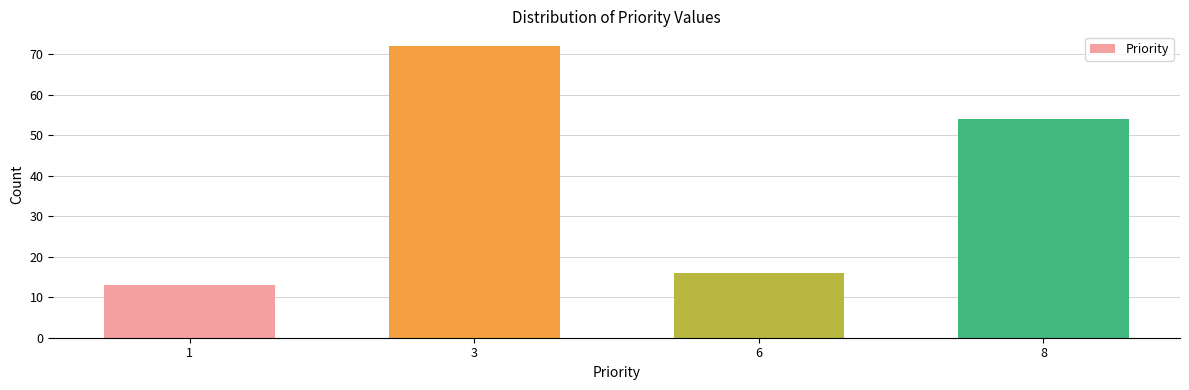

Reading left to right, extract all data points from this chart.

13	72	16	54